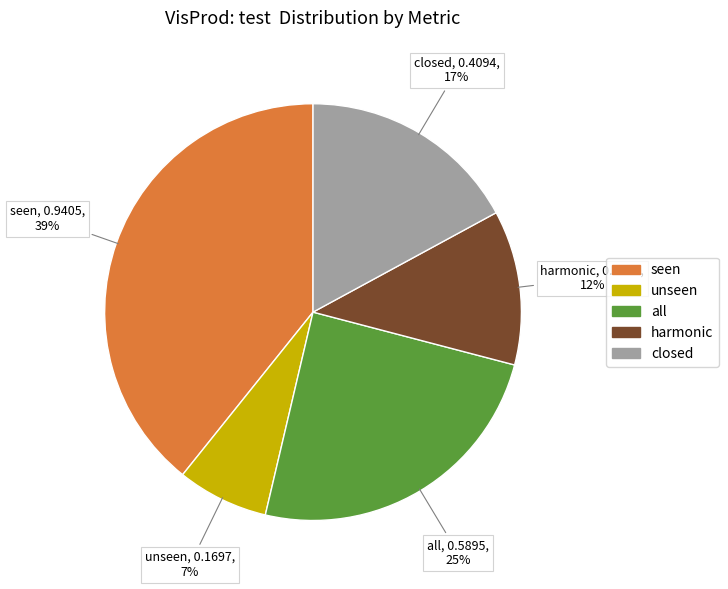

To the nearest percent, what percentage of the pie is all?

25%